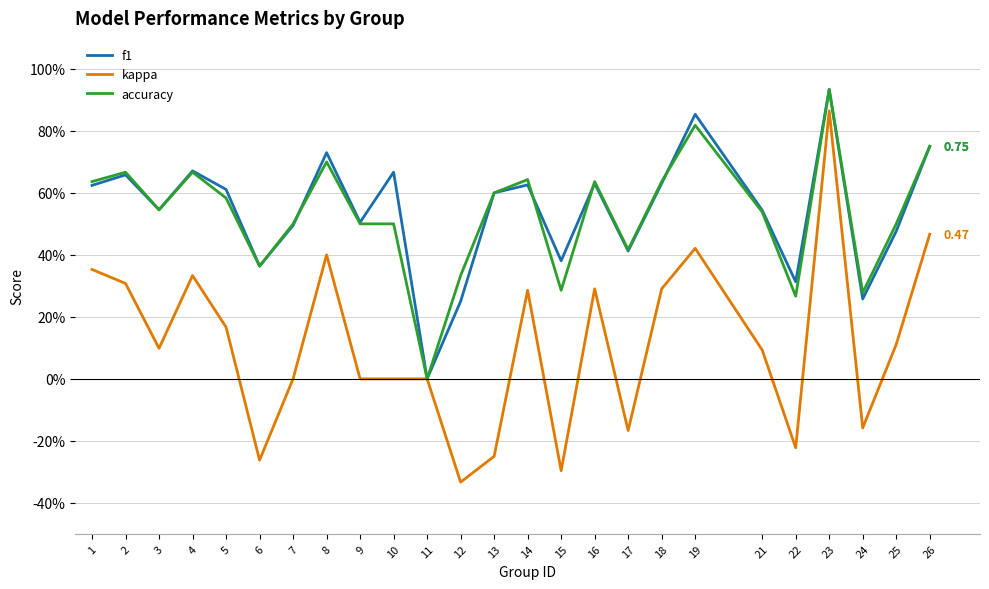

The value of f1 at 3 is 0.1. True or false?

False